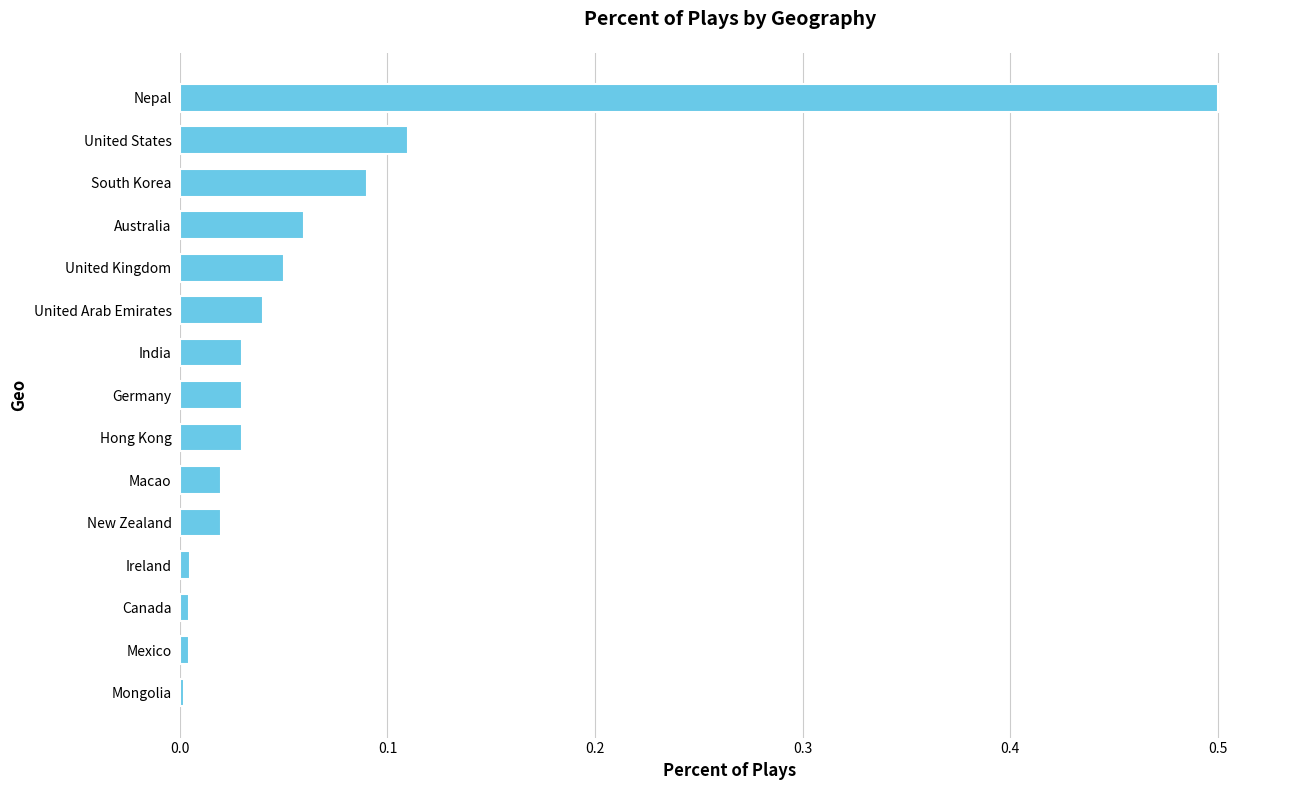

True or false: the data shows 0.0 at United Arab Emirates.

True